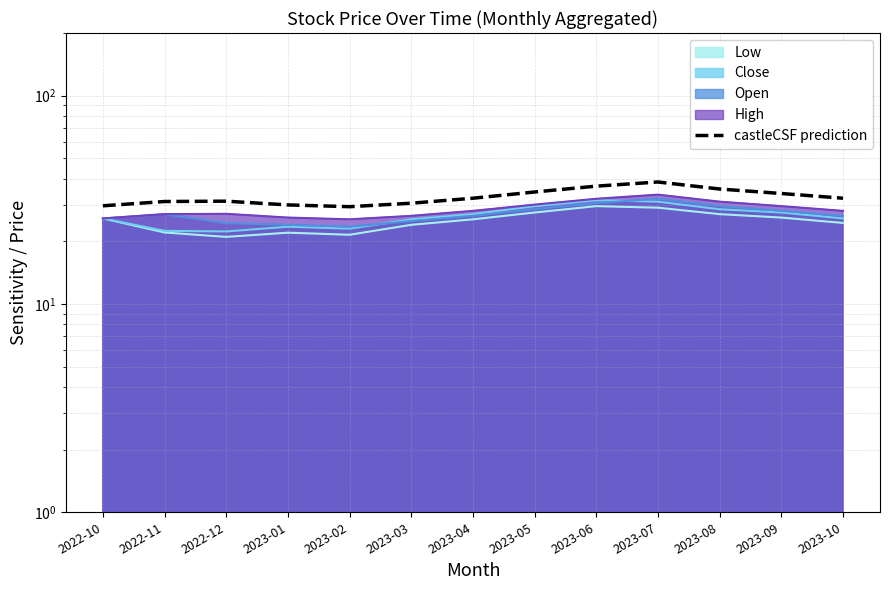

List the labels in order of value, smallest first.

2023-02, 2022-10, 2023-01, 2023-03, 2022-11, 2022-12, 2023-04, 2023-10, 2023-09, 2023-05, 2023-08, 2023-06, 2023-07